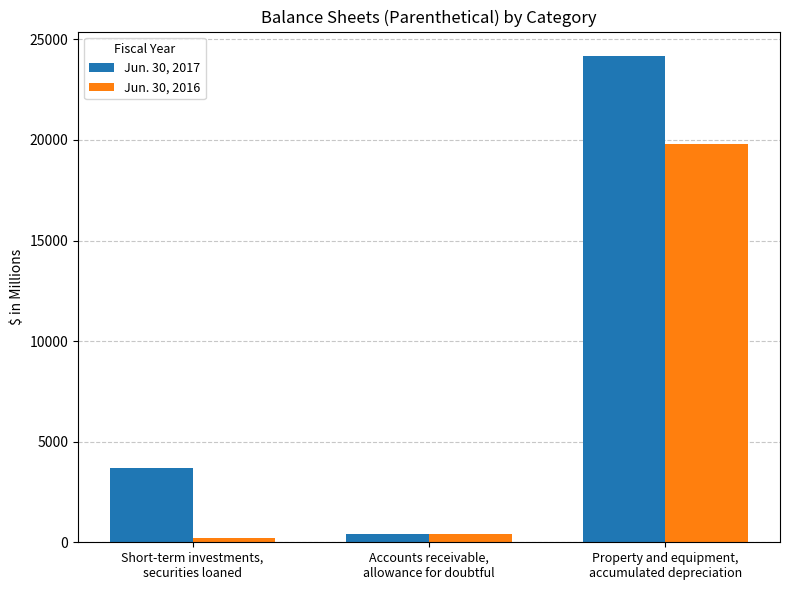

Reading left to right, transcribe all the data shown in this chart.

Jun. 30, 2017: 3694	405	24179
Jun. 30, 2016: 204	426	19800